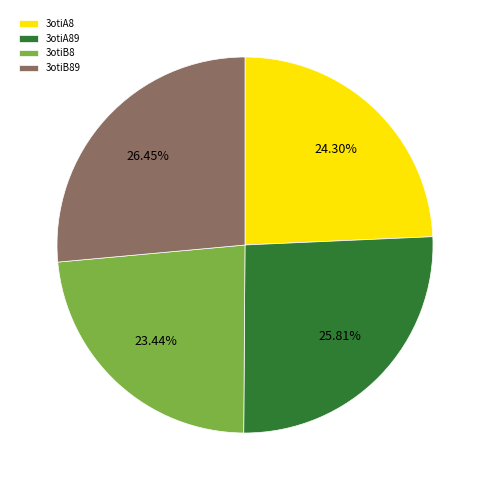

Does any single category account for the majority?

No